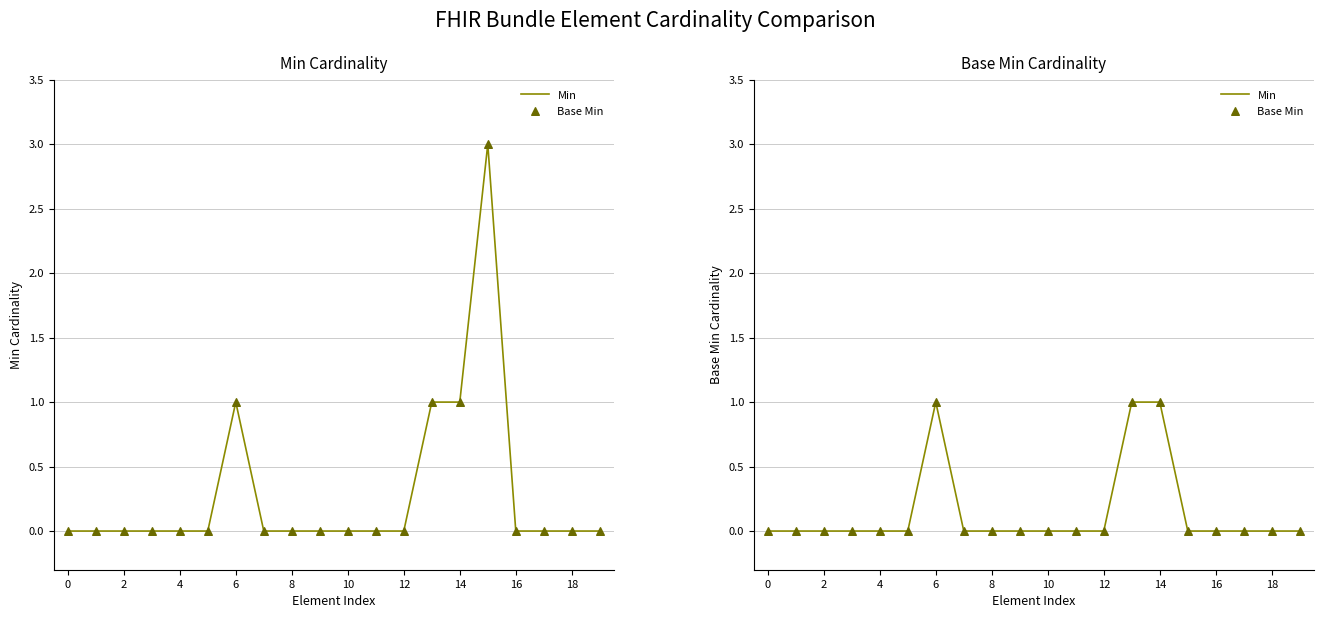

What are all the series names shown in the legend?

Min, Base Min